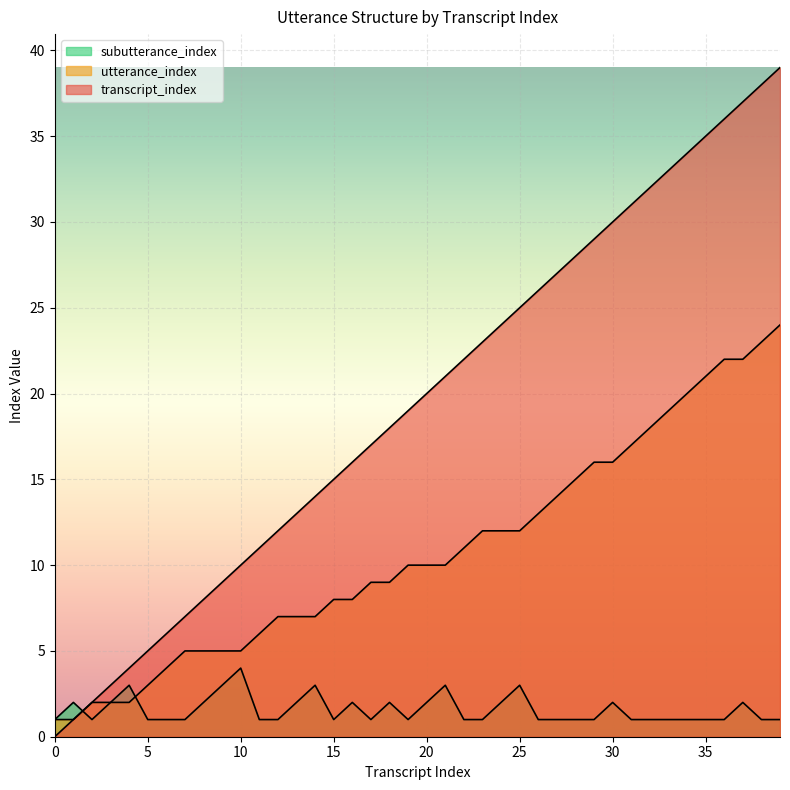

Between which two adjacent categories do subutterance_index and utterance_index first intersect?

1 and 2